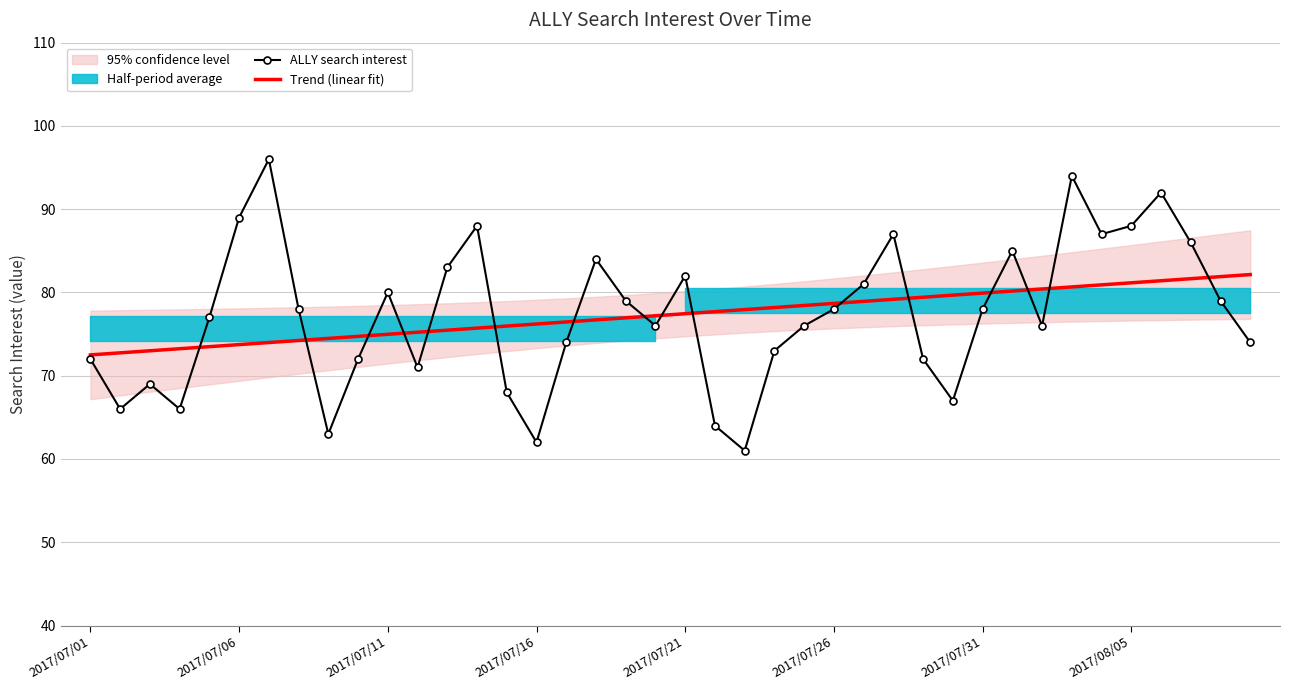

List the series in order of their peak value, lowest first.

Trend (linear fit), ALLY search interest